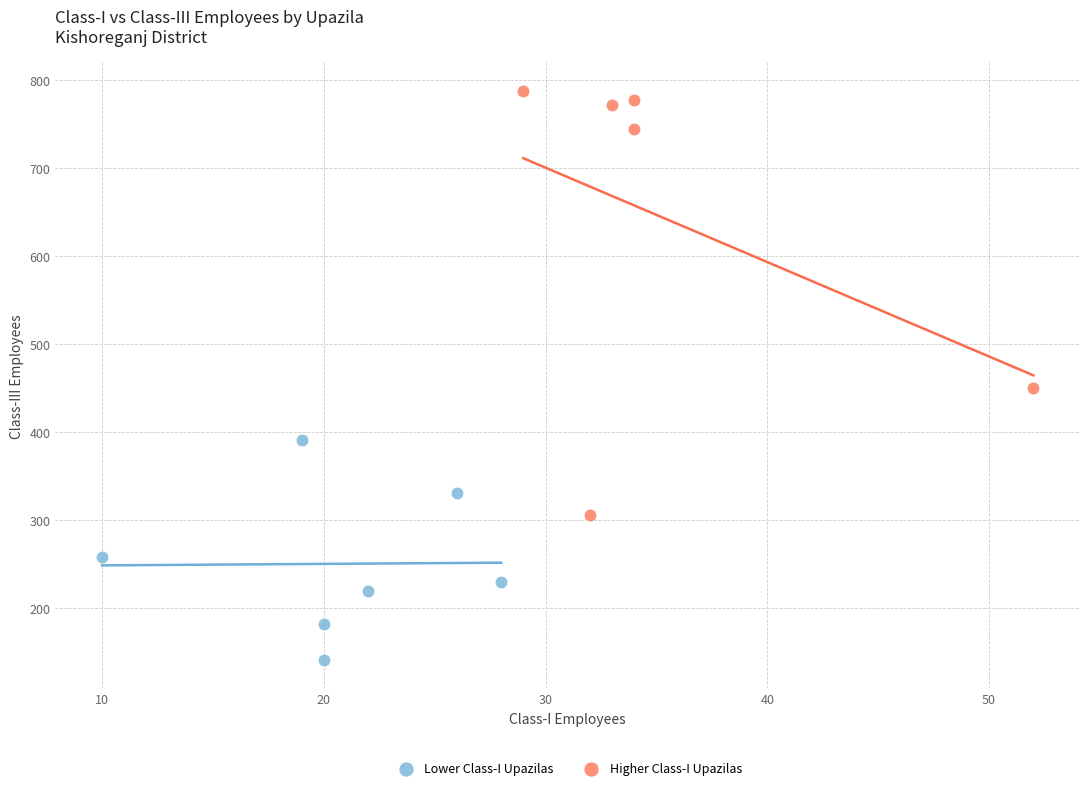

Which series contains the highest Y value?

Higher Class-I Upazilas